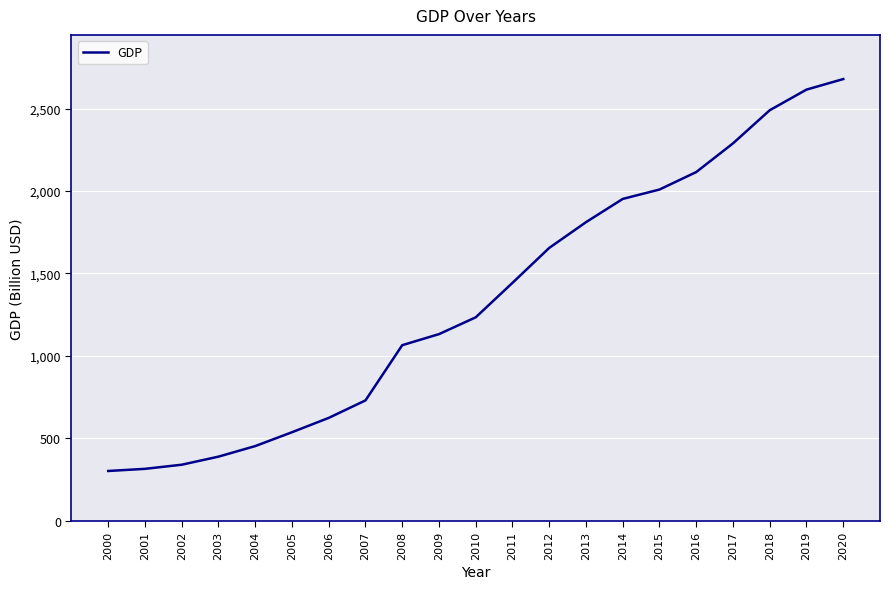

How many distinct data groups are displayed?

1